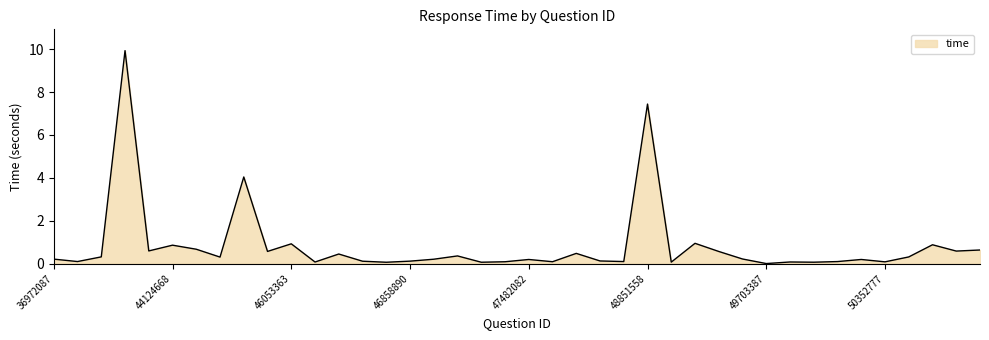

How many points are lower than both their immediate neighbors (excluding endpoints)?

14